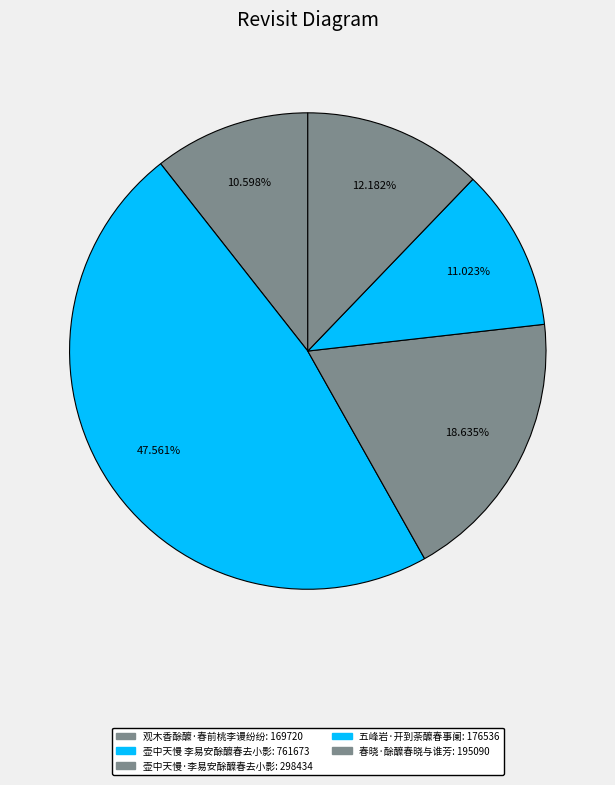

Is there any slice that represents more than half of the pie?

No